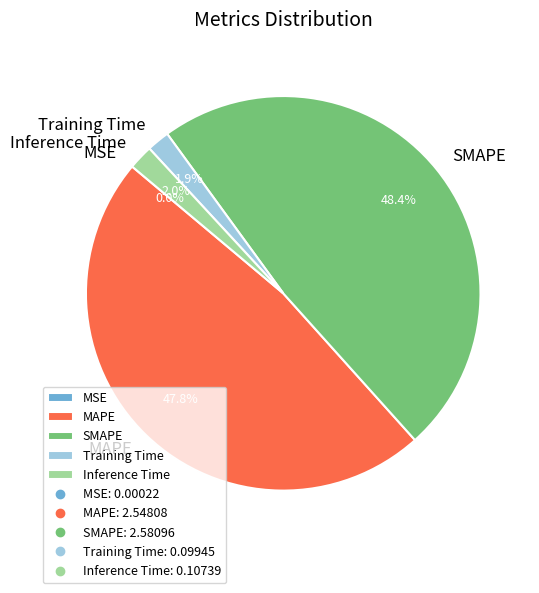

Does any single category account for the majority?

No